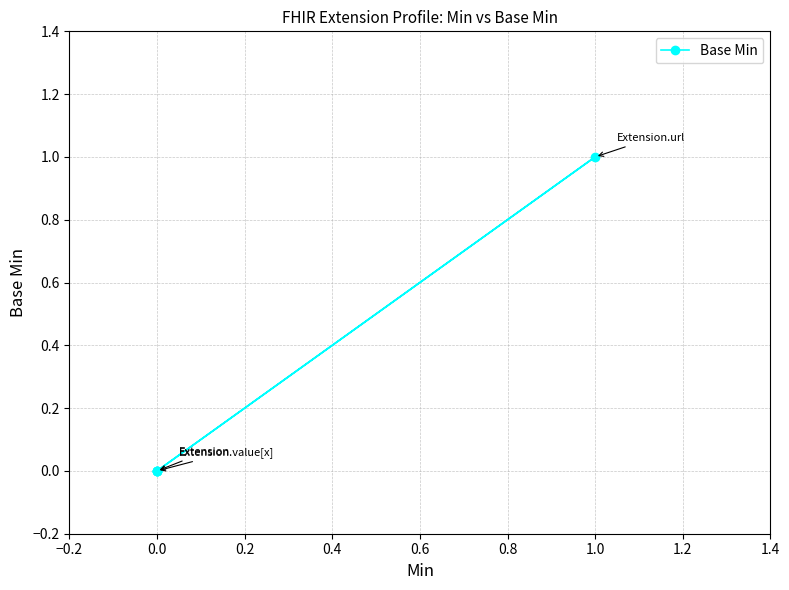

What is the maximum value shown in the chart?

1